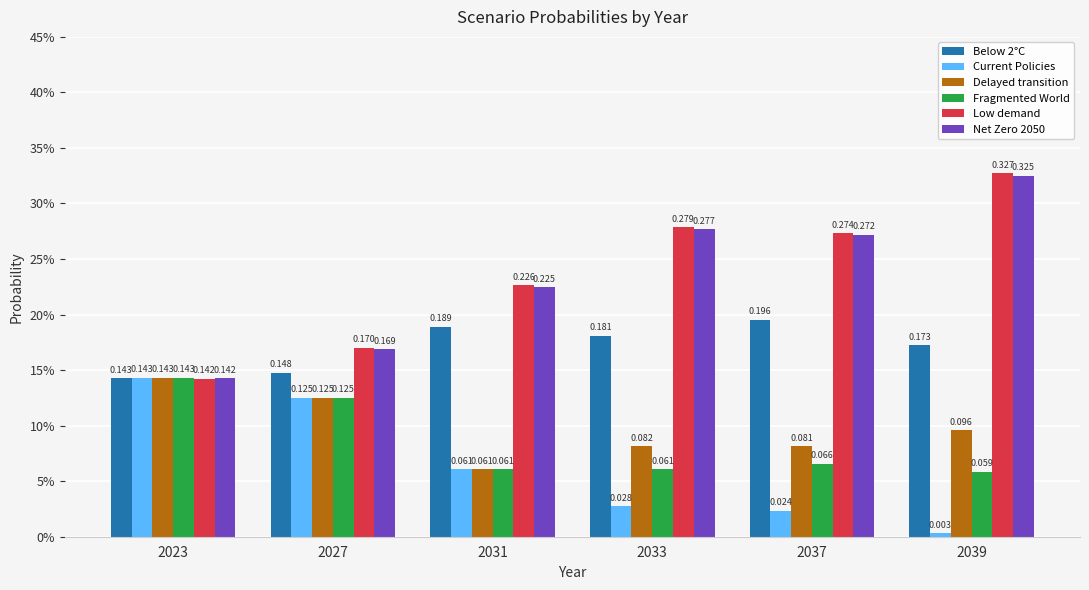

What is the total value across all series at 2037?

0.9